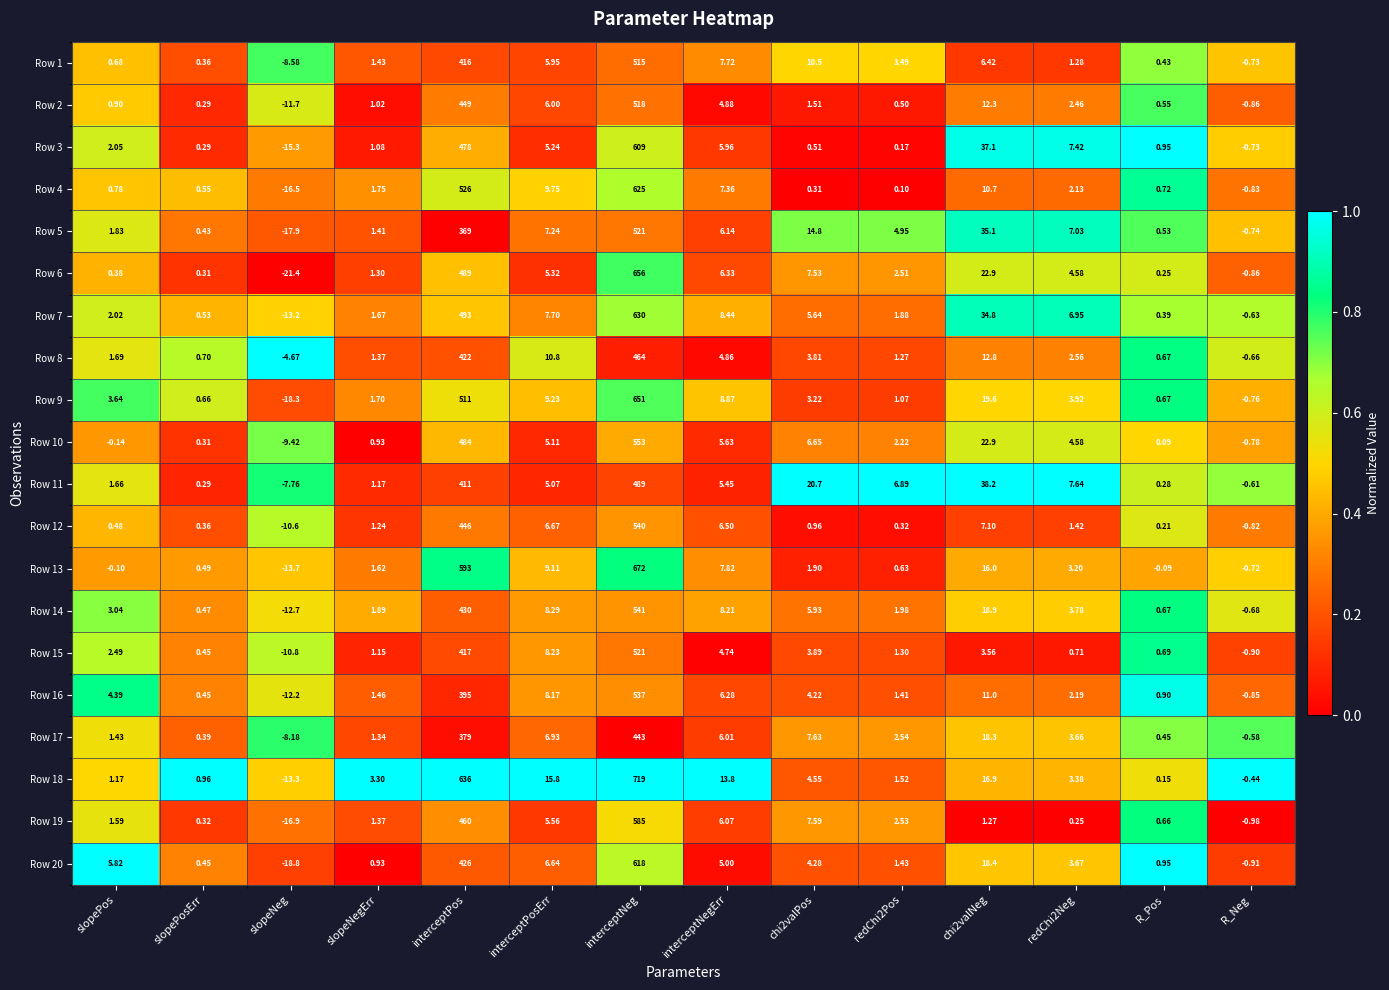

At which label does Row 18 reach its minimum?

slopeNeg